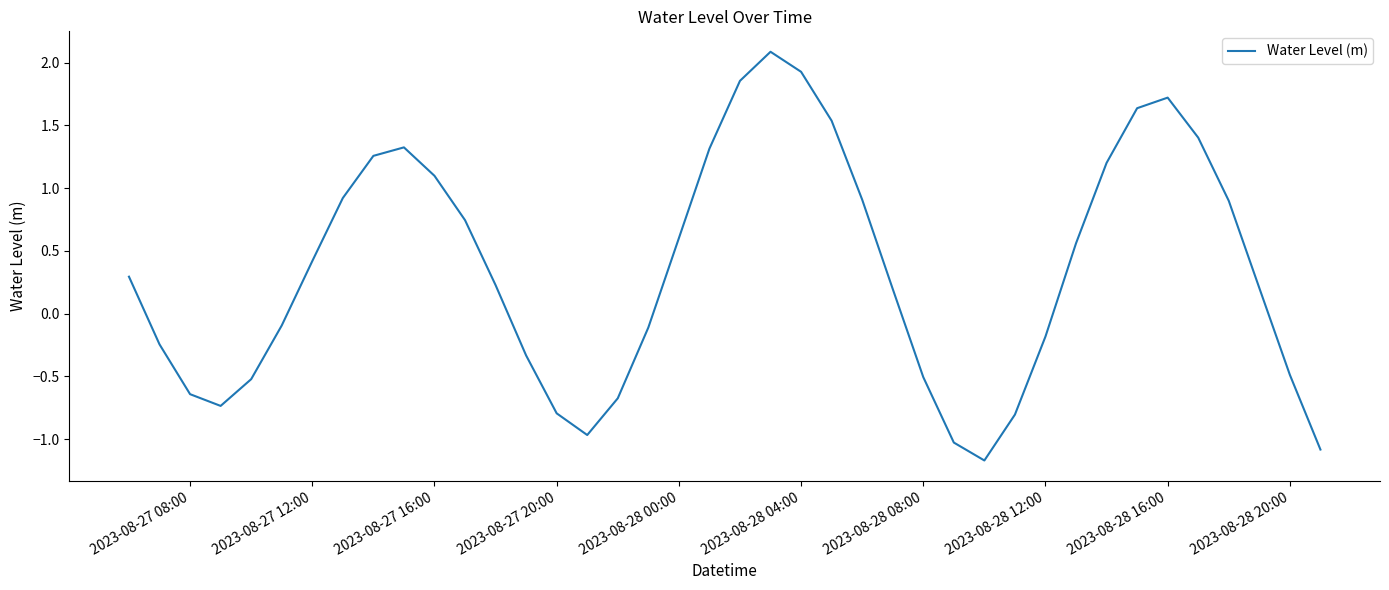

What is the smallest value displayed?

-1.2